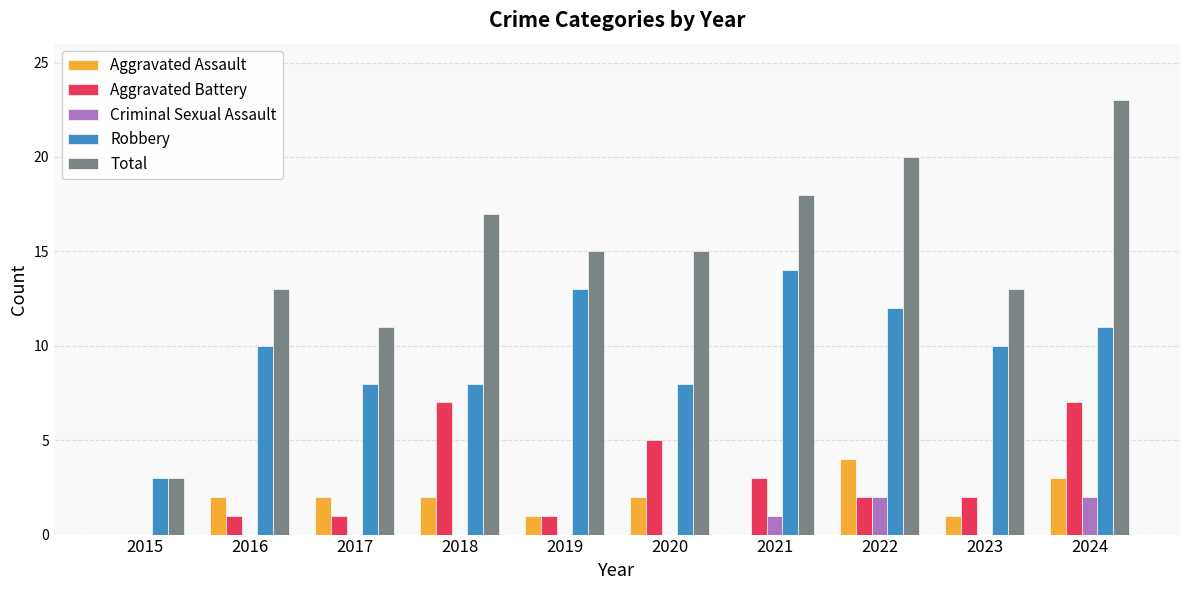

What is the total value across all series at 2020?

30